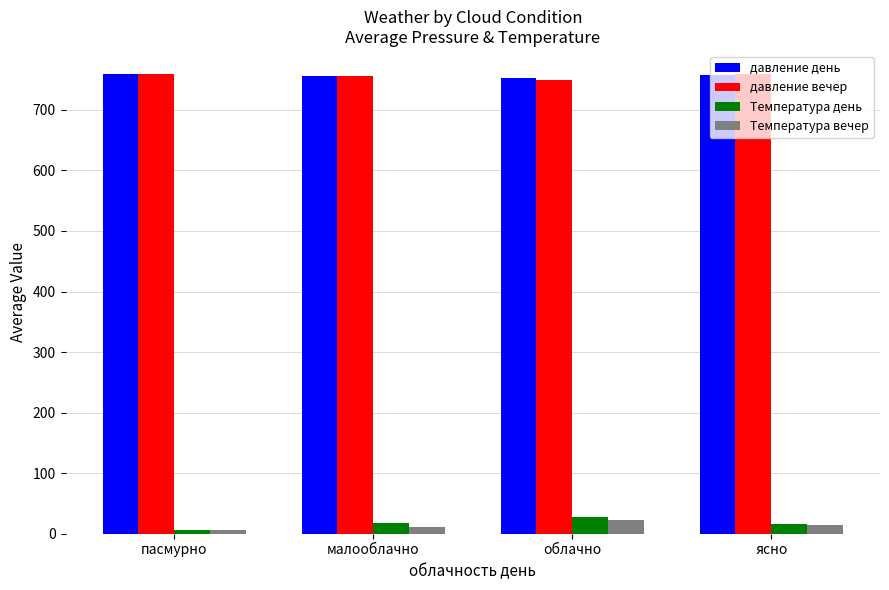

What is the lowest value of the давление вечер series?

750.0